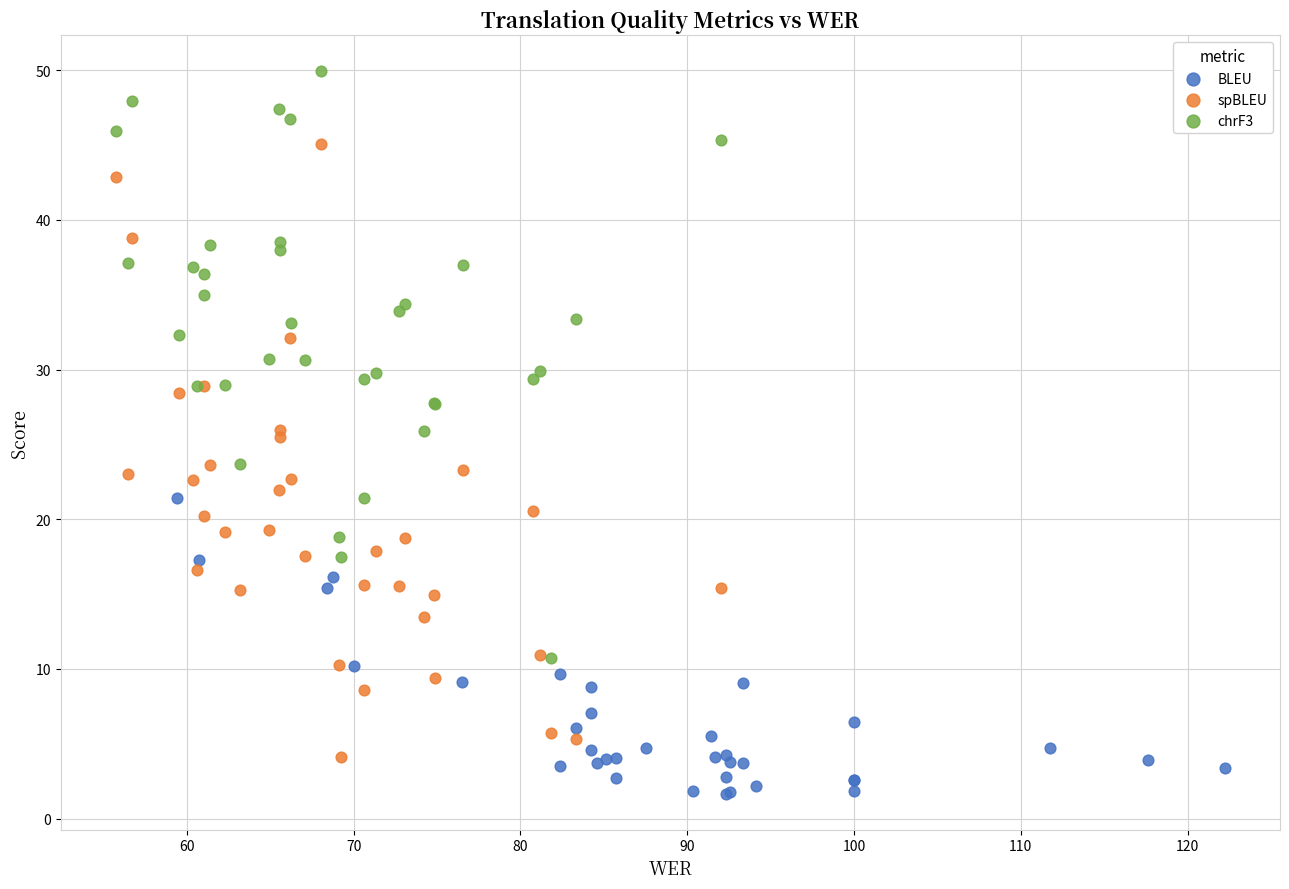

What are all the series names shown in the legend?

BLEU, spBLEU, chrF3